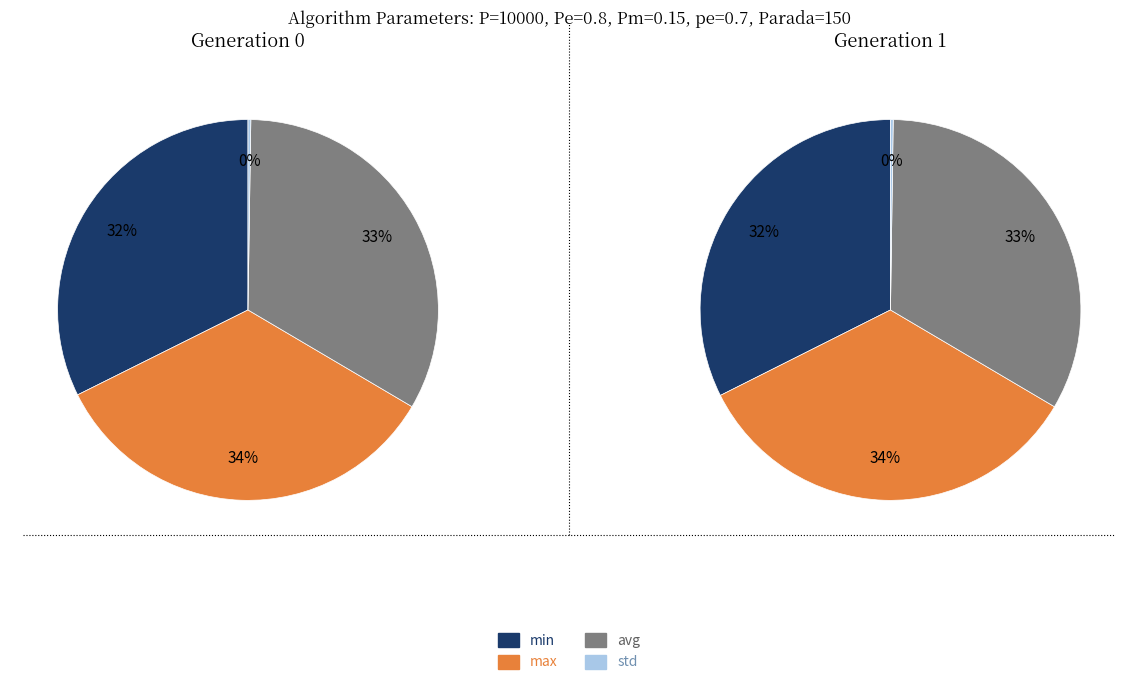

What percentage is NOT represented by gen 1?

50.1%